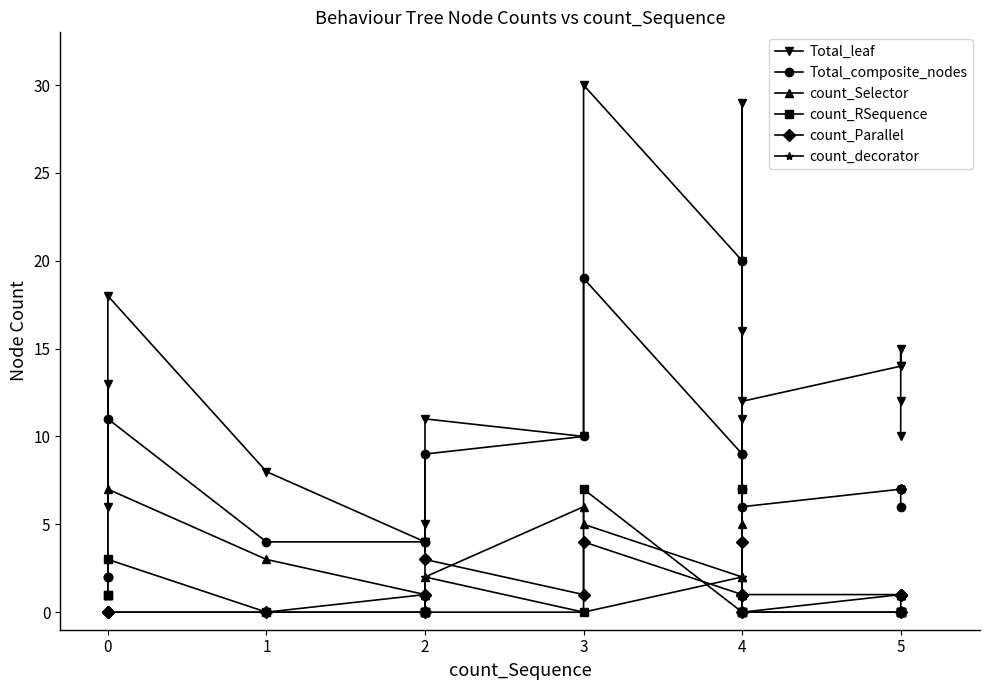

How many categories are shown in the chart?

20